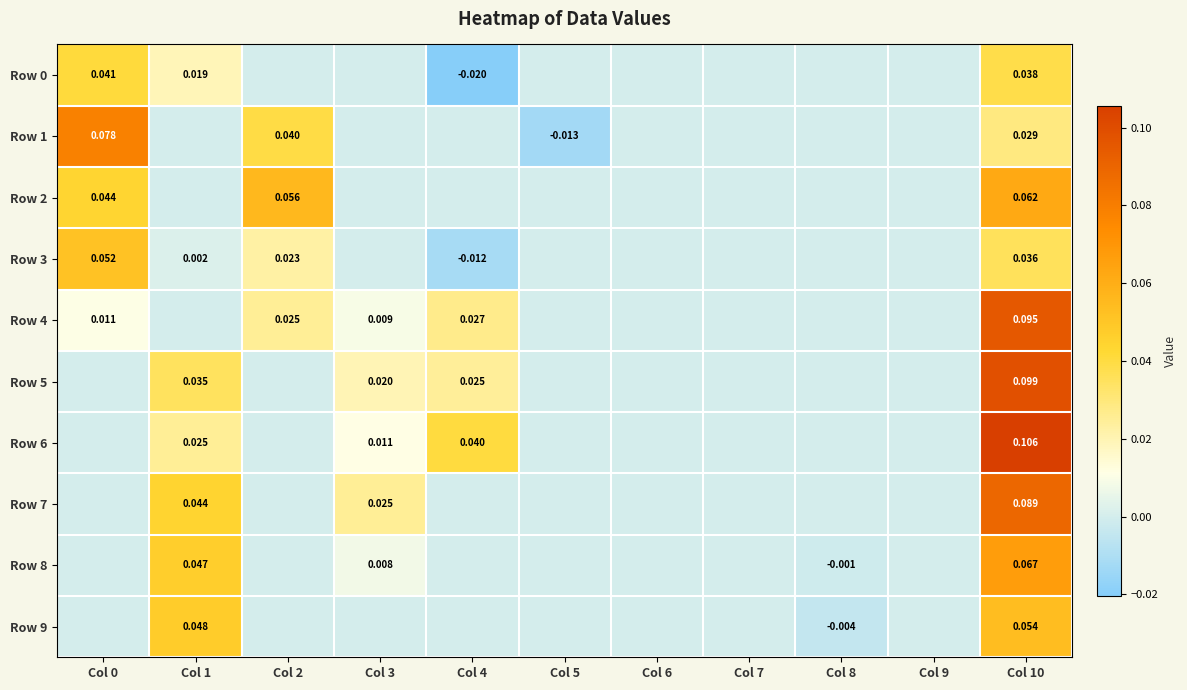

Is the value of Row 8 at Col 3 greater than the value of Row 2 at Col 10?

No